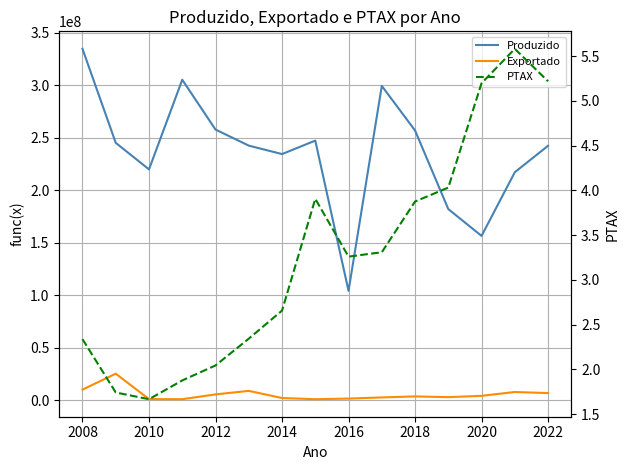

What is the difference between the highest and lowest values at 2010?

220073691.3